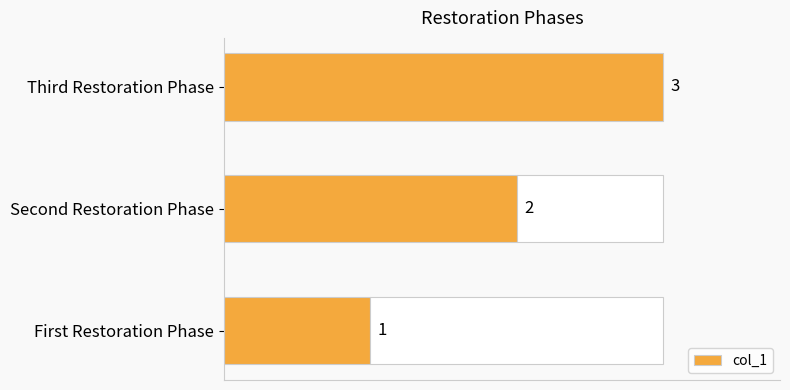

At which label is col_1 closest to 2?

Second Restoration Phase